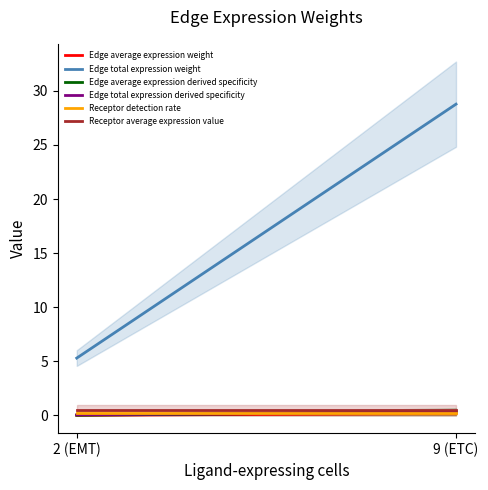

What are all the series names shown in the legend?

Edge average expression weight, Edge total expression weight, Edge average expression derived specificity, Edge total expression derived specificity, Receptor detection rate, Receptor average expression value